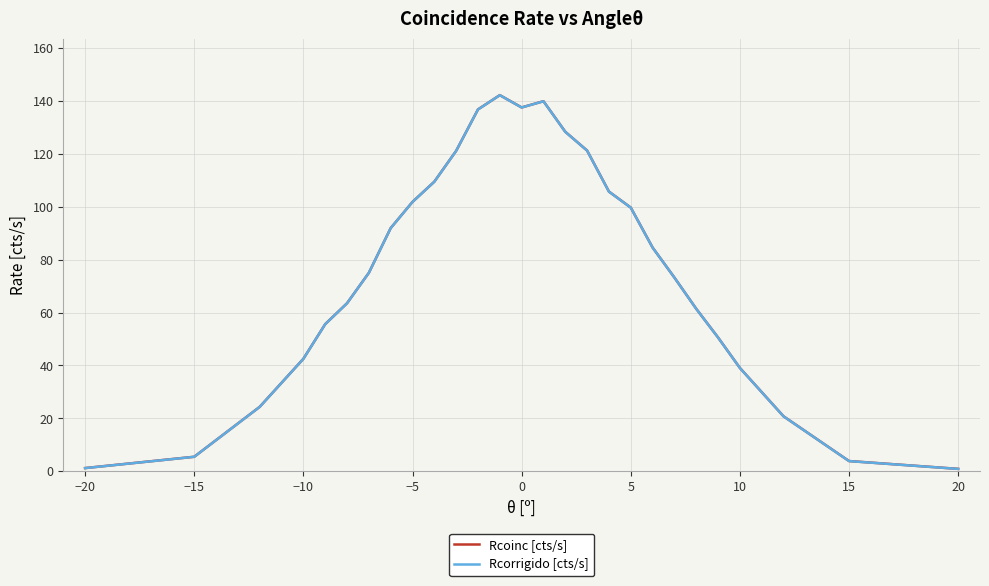

Which series has the widest spread of values?

Rcoinc [cts/s]